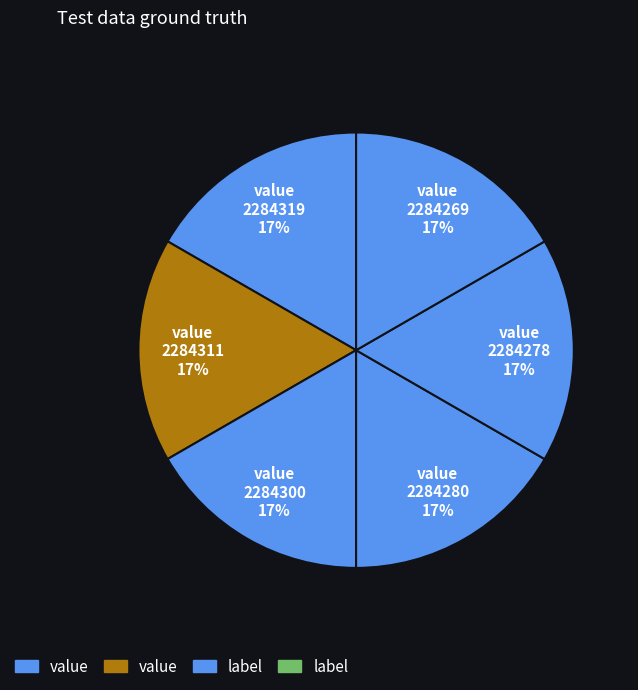

The 2284311 slice represents 17% of the pie. True or false?

True